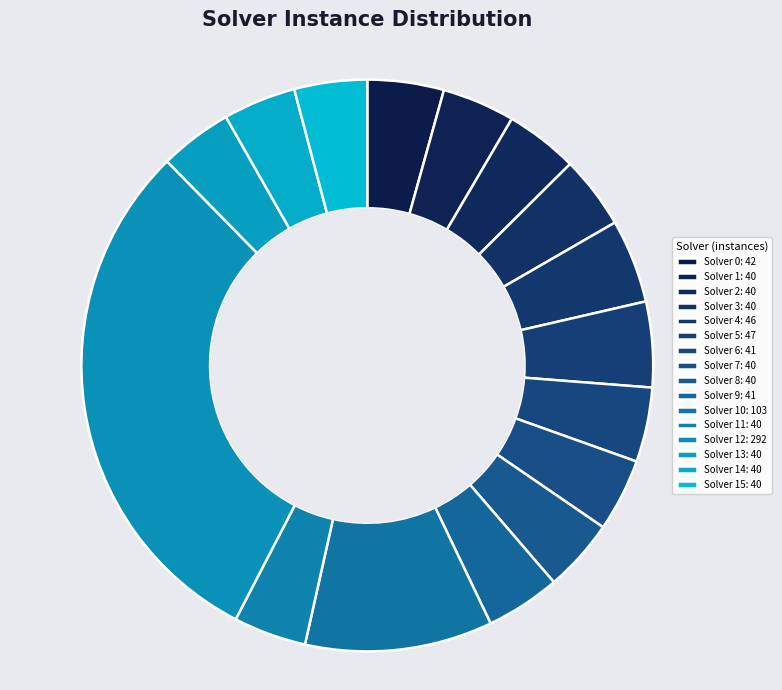

What is the smallest slice in the pie chart?

Solver 1